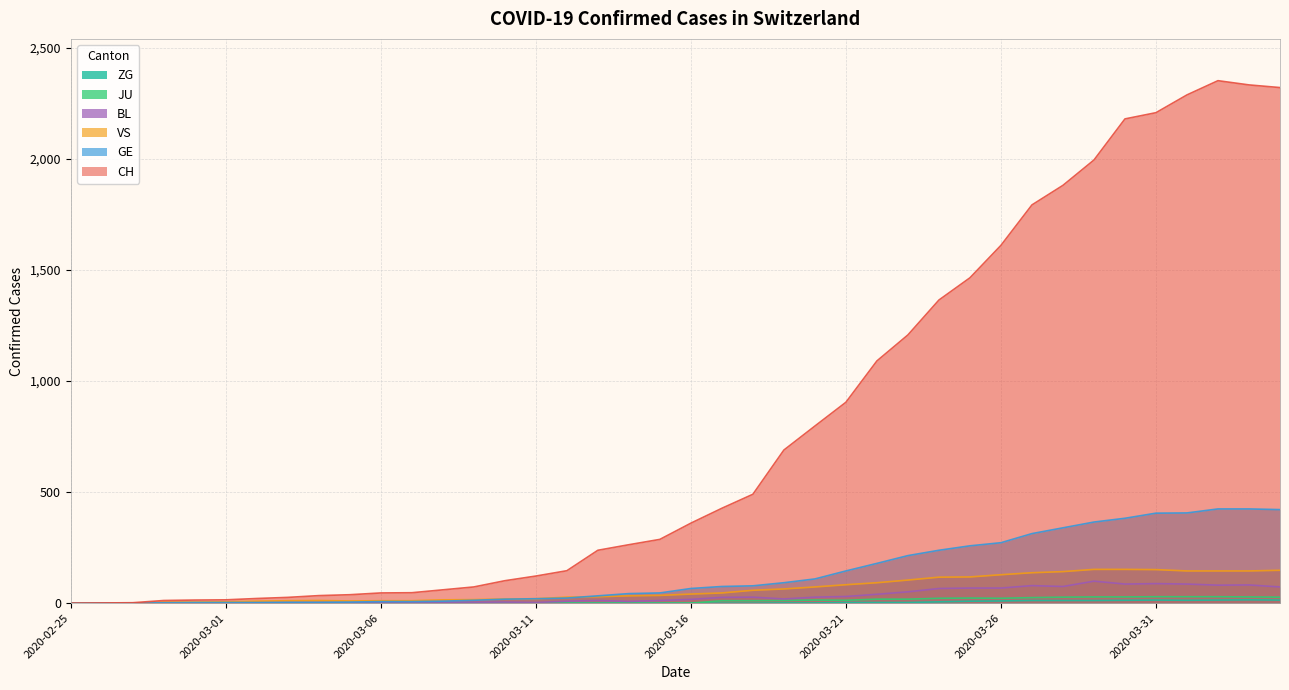

Reading right to left, transcribe all the data shown in this chart.

CH: 2020-04-04=2320	2020-04-03=2332	2020-04-02=2351	2020-04-01=2287	2020-03-31=2207	2020-03-30=2179	2020-03-29=1994	2020-03-28=1880	2020-03-27=1792	2020-03-26=1610	2020-03-25=1464	2020-03-24=1364	2020-03-23=1207	2020-03-22=1090	2020-03-21=904	2020-03-20=797	2020-03-19=689	2020-03-18=490	2020-03-17=427	2020-03-16=360	2020-03-15=287	2020-03-14=263	2020-03-13=238	2020-03-12=146	2020-03-11=122	2020-03-10=101	2020-03-09=73	2020-03-08=60	2020-03-07=47	2020-03-06=46	2020-03-05=38	2020-03-04=34	2020-03-03=26	2020-03-02=21	2020-03-01=15	2020-02-29=14	2020-02-28=12	2020-02-27=2	2020-02-26=1	2020-02-25=0
GE: 2020-04-04=421	2020-04-03=424	2020-04-02=424	2020-04-01=406	2020-03-31=405	2020-03-30=382	2020-03-29=365	2020-03-28=339	2020-03-27=313	2020-03-26=272	2020-03-25=258	2020-03-24=238	2020-03-23=214	2020-03-22=179	2020-03-21=145	2020-03-20=109	2020-03-19=92	2020-03-18=78	2020-03-17=75	2020-03-16=66	2020-03-15=46	2020-03-14=43	2020-03-13=33	2020-03-12=23	2020-03-11=20	2020-03-10=18	2020-03-09=13	2020-03-08=9	2020-03-07=7	2020-03-06=7	2020-03-05=5	2020-03-04=4	2020-03-03=4	2020-03-02=3	2020-03-01=3	2020-02-29=3	2020-02-28=2	2020-02-27=1	2020-02-26=1	2020-02-25=0
JU: 2020-04-04=27	2020-04-03=28	2020-04-02=29	2020-04-01=29	2020-03-31=29	2020-03-30=28	2020-03-29=28	2020-03-28=27	2020-03-27=25	2020-03-26=22	2020-03-25=23	2020-03-24=22	2020-03-23=18	2020-03-22=18	2020-03-21=13	2020-03-20=14	2020-03-19=12	2020-03-18=11	2020-03-17=11	2020-03-16=0	2020-03-15=0	2020-03-14=0	2020-03-13=0	2020-03-12=0	2020-03-11=0	2020-03-10=0	2020-03-09=0	2020-03-08=0	2020-03-07=0	2020-03-06=0	2020-03-05=0	2020-03-04=0	2020-03-03=0	2020-03-02=0	2020-03-01=0	2020-02-29=0	2020-02-28=0	2020-02-27=0	2020-02-26=0	2020-02-25=0
VS: 2020-04-04=148	2020-04-03=145	2020-04-02=145	2020-04-01=145	2020-03-31=151	2020-03-30=152	2020-03-29=152	2020-03-28=142	2020-03-27=137	2020-03-26=128	2020-03-25=118	2020-03-24=117	2020-03-23=104	2020-03-22=92	2020-03-21=83	2020-03-20=73	2020-03-19=64	2020-03-18=58	2020-03-17=46	2020-03-16=41	2020-03-15=35	2020-03-14=33	2020-03-13=29	2020-03-12=27	2020-03-11=20	2020-03-10=19	2020-03-09=16	2020-03-08=15	2020-03-07=11	2020-03-06=11	2020-03-05=10	2020-03-04=12	2020-03-03=11	2020-03-02=9	2020-03-01=6	2020-02-29=5	2020-02-28=5	2020-02-27=0	2020-02-26=0	2020-02-25=0
BL: 2020-04-04=73	2020-04-03=82	2020-04-02=81	2020-04-01=86	2020-03-31=88	2020-03-30=86	2020-03-29=99	2020-03-28=75	2020-03-27=79	2020-03-26=68	2020-03-25=68	2020-03-24=66	2020-03-23=51	2020-03-22=40	2020-03-21=30	2020-03-20=27	2020-03-19=19	2020-03-18=27	2020-03-17=26	2020-03-16=17	2020-03-15=12	2020-03-14=8	2020-03-13=12	2020-03-12=9	2020-03-11=3	2020-03-10=5	2020-03-09=4	2020-03-08=4	2020-03-07=4	2020-03-06=4	2020-03-05=1	2020-03-04=1	2020-03-03=1	2020-03-02=1	2020-03-01=1	2020-02-29=1	2020-02-28=0	2020-02-27=0	2020-02-26=0	2020-02-25=0
ZG: 2020-04-04=14	2020-04-03=15	2020-04-02=14	2020-04-01=13	2020-03-31=14	2020-03-30=13	2020-03-29=12	2020-03-28=12	2020-03-27=12	2020-03-26=10	2020-03-25=9	2020-03-24=6	2020-03-23=3	2020-03-22=3	2020-03-21=3	2020-03-20=1	2020-03-19=1	2020-03-18=0	2020-03-17=0	2020-03-16=0	2020-03-15=0	2020-03-14=0	2020-03-13=0	2020-03-12=0	2020-03-11=0	2020-03-10=0	2020-03-09=0	2020-03-08=0	2020-03-07=0	2020-03-06=0	2020-03-05=0	2020-03-04=0	2020-03-03=0	2020-03-02=0	2020-03-01=0	2020-02-29=0	2020-02-28=0	2020-02-27=0	2020-02-26=0	2020-02-25=0